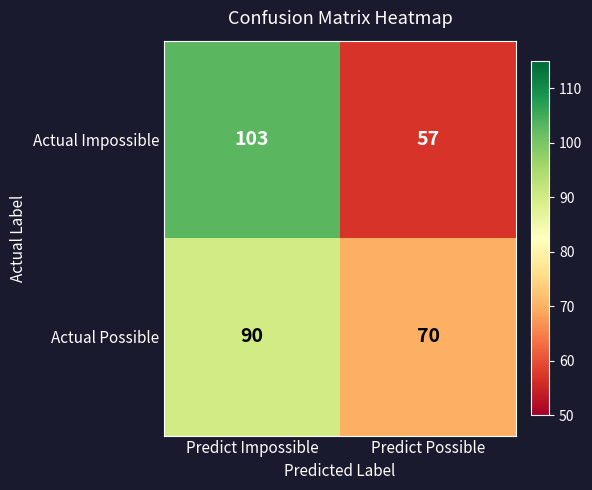

Which label corresponds to the smallest value in the chart?

Predict Possible